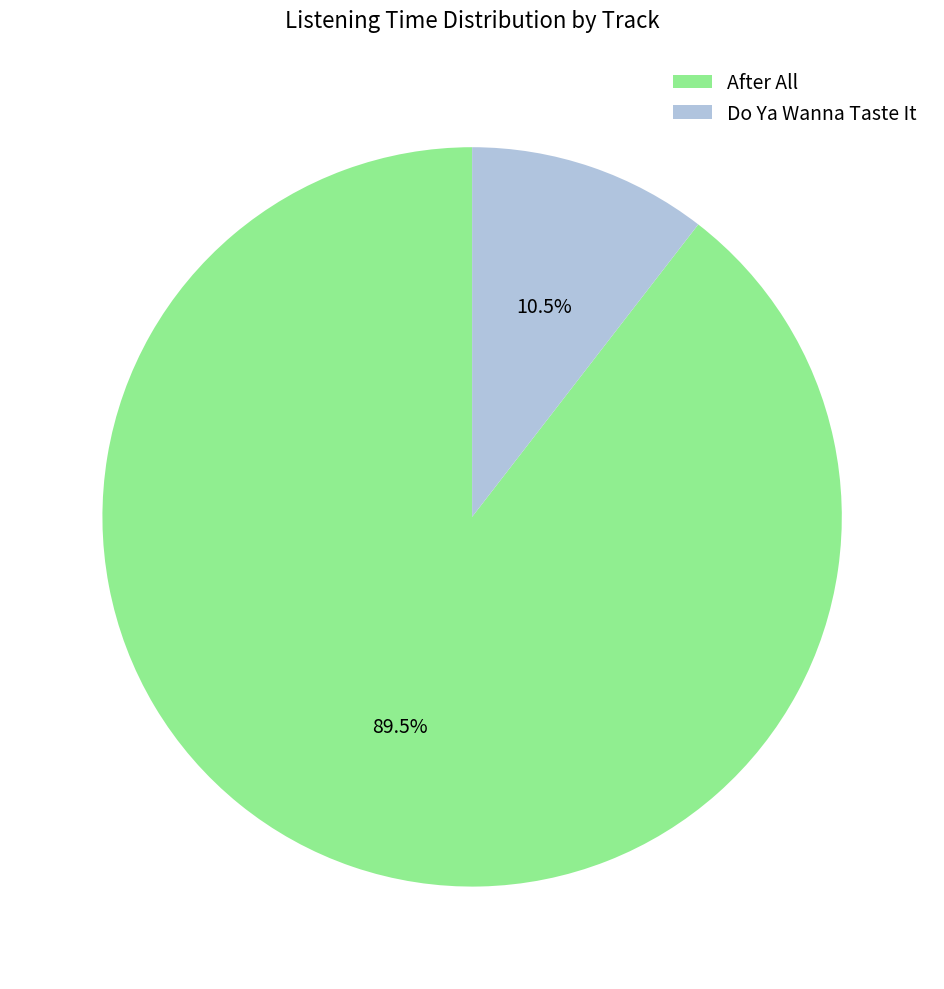

How many slices are in this pie chart?

2